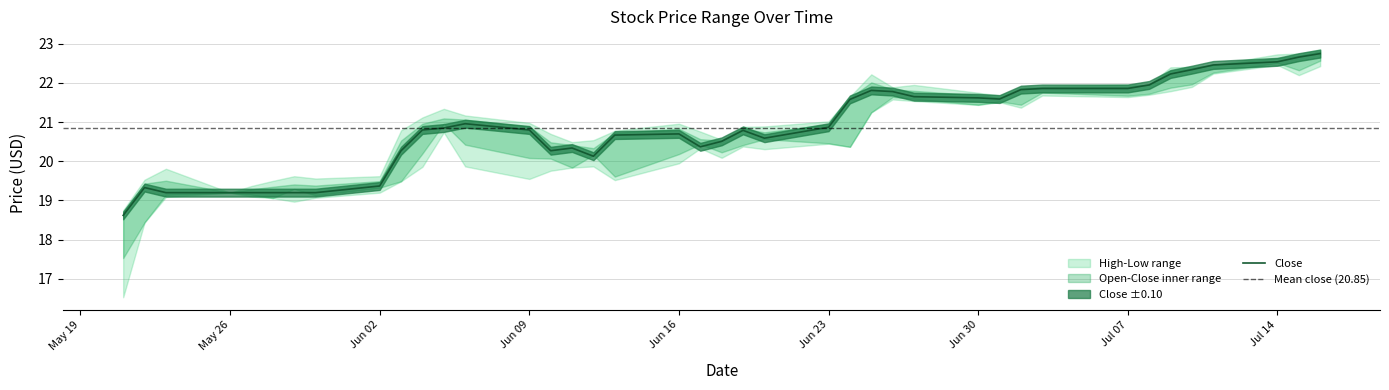

What is the smallest value displayed?

16.5